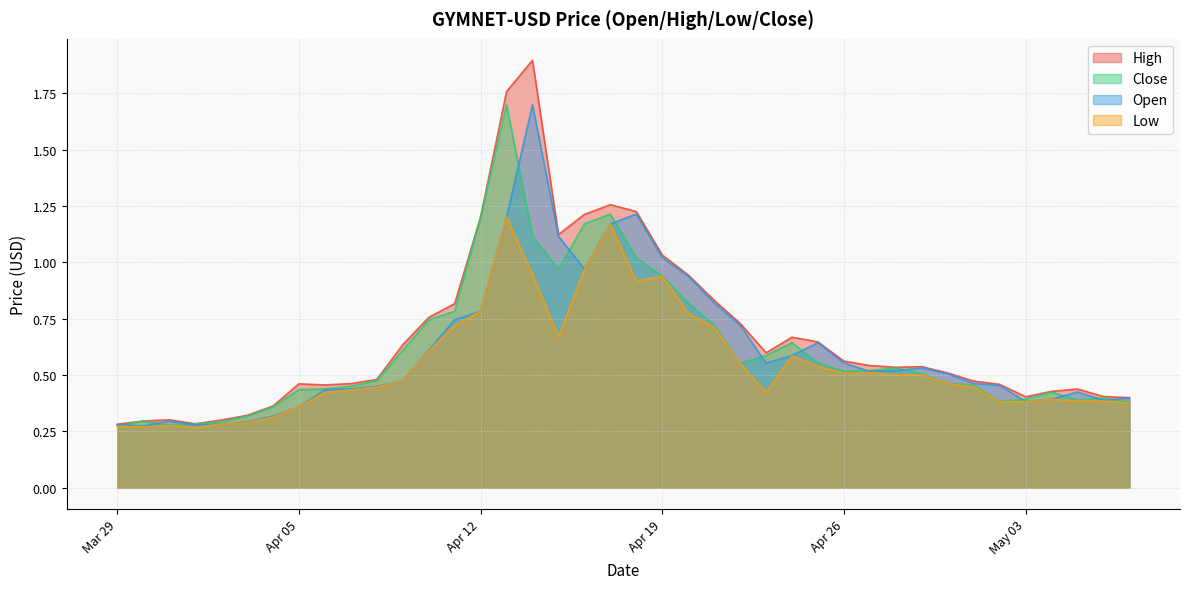

Which series has the largest range (max minus min)?

High